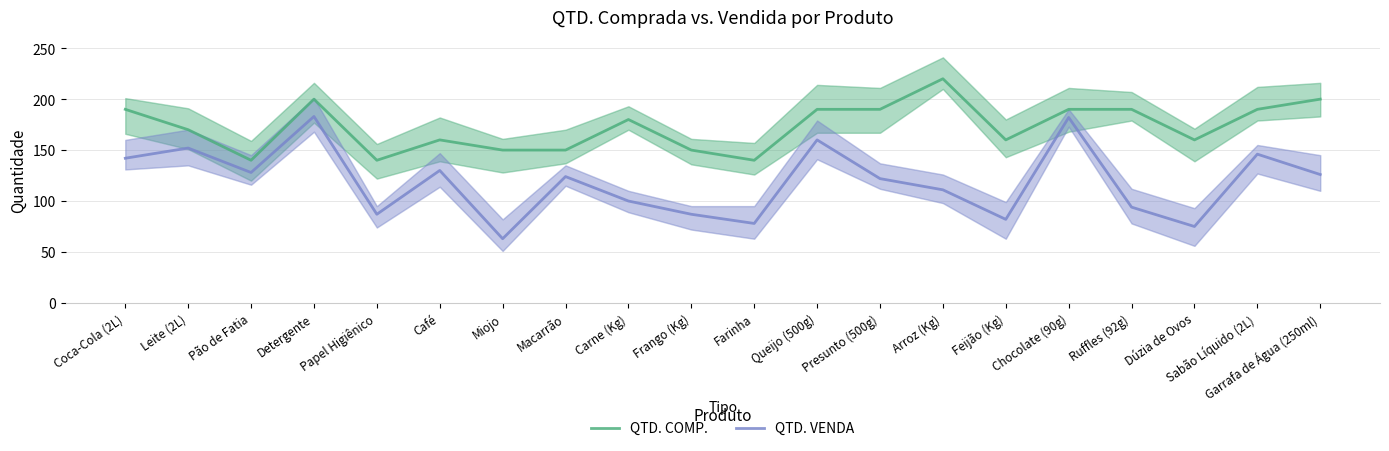

How many values in the QTD. VENDA series exceed 124?

9